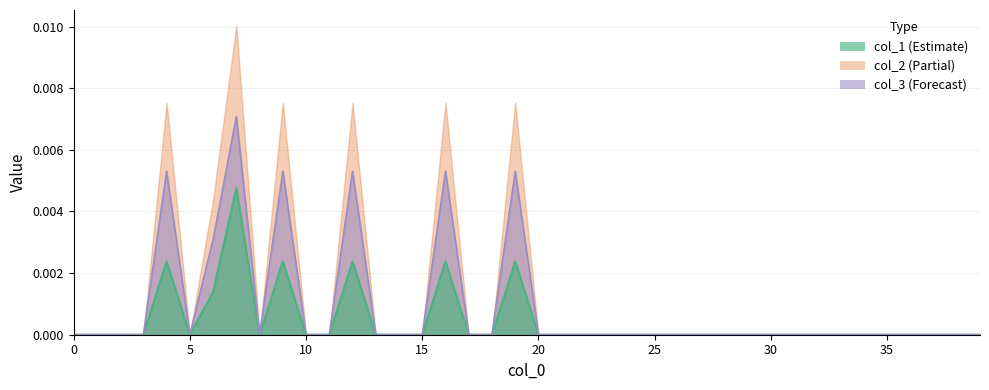

Does the chart have visible grid lines?

Yes